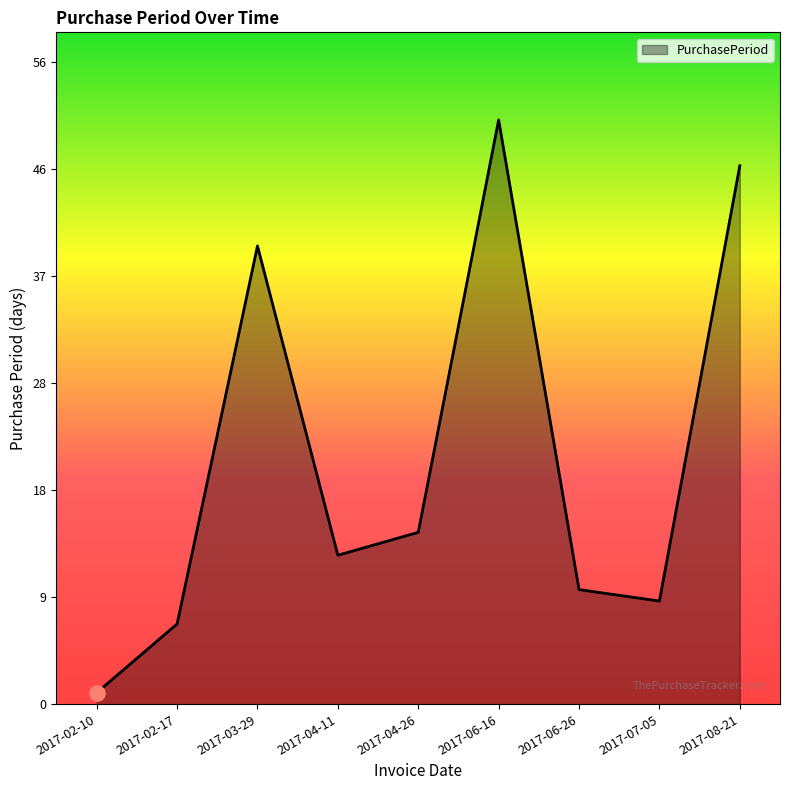

What is the ratio of the value at 2017-04-26 to the value at 2017-06-26?

1.5